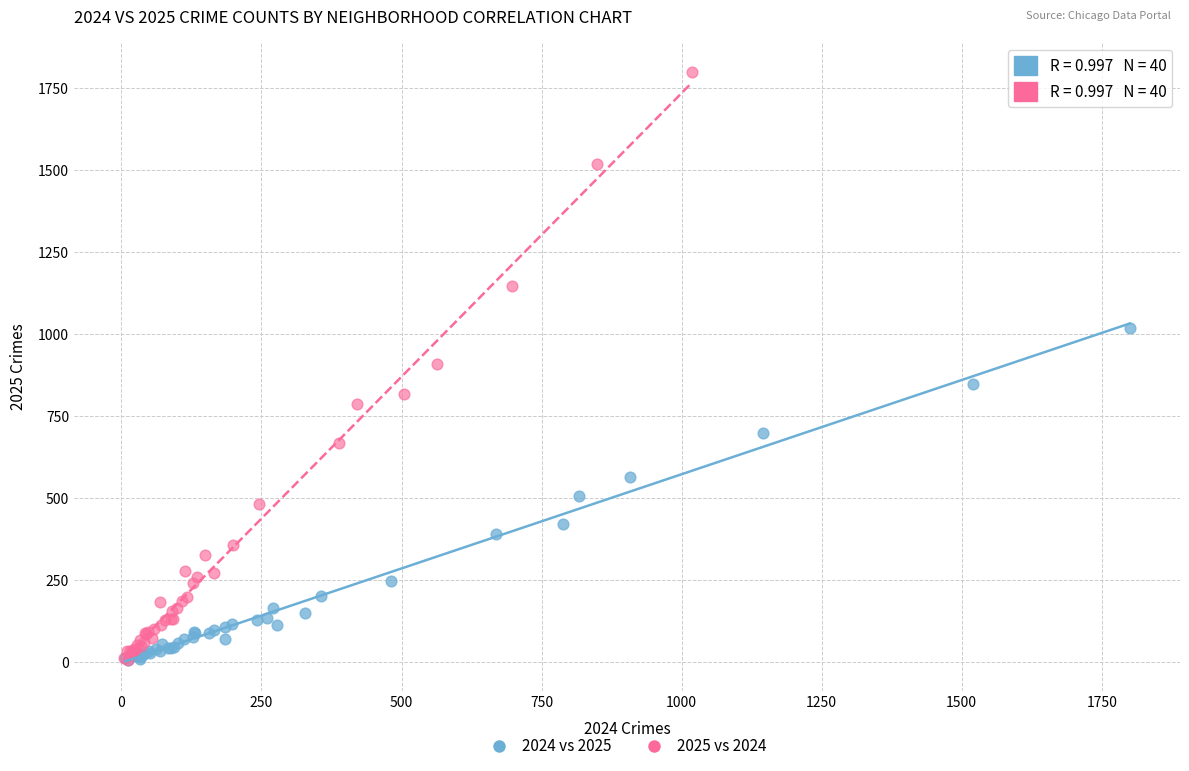

Which series has the widest spread of Y values?

2025 vs 2024